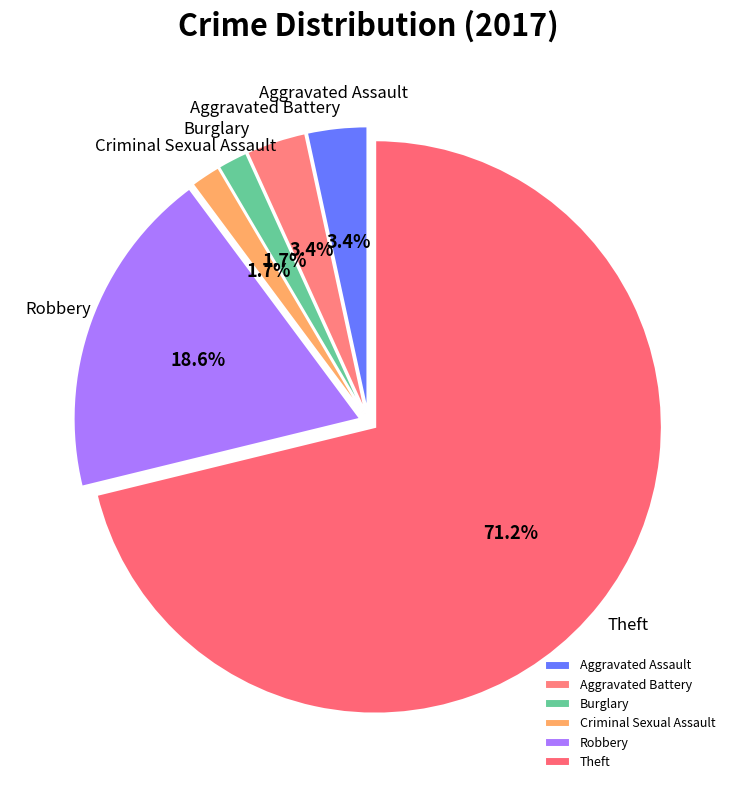

Does Aggravated Battery represent more than half of the total?

No